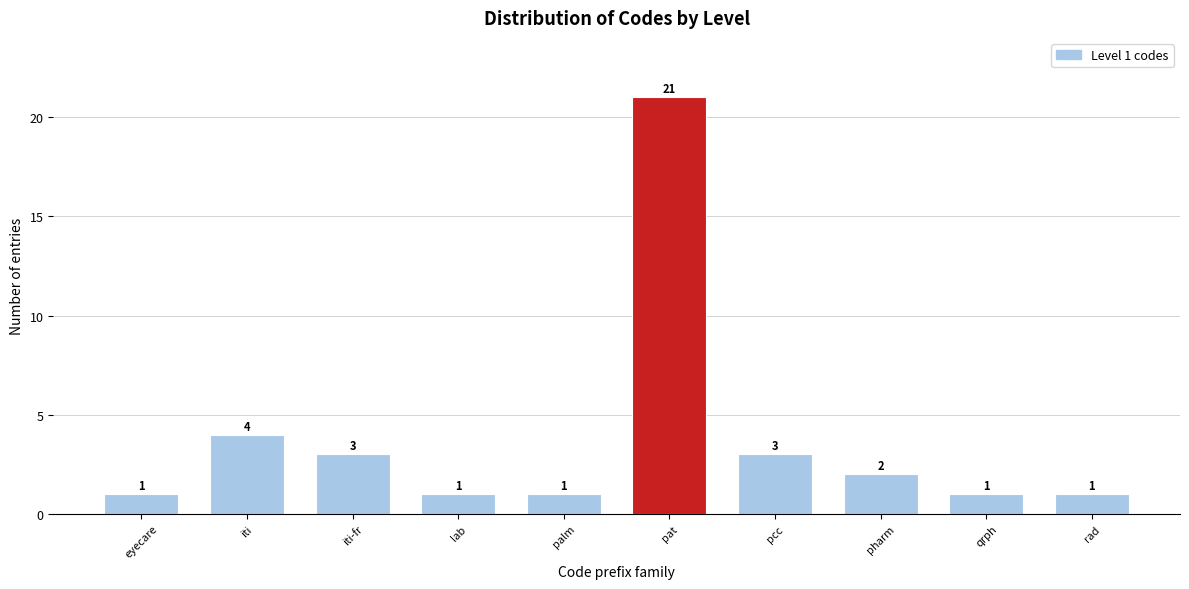

Reading right to left, extract all data points from this chart.

rad=1	qrph=1	pharm=2	pcc=3	pat=21	palm=1	lab=1	iti-fr=3	iti=4	eyecare=1